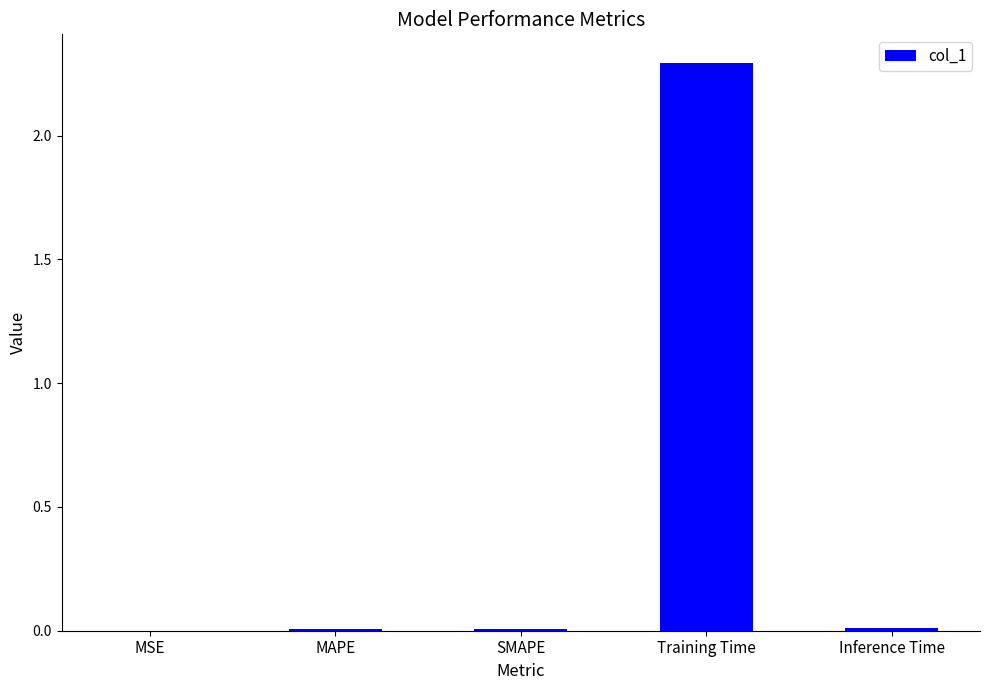

The value at Training Time is 4.1. True or false?

False